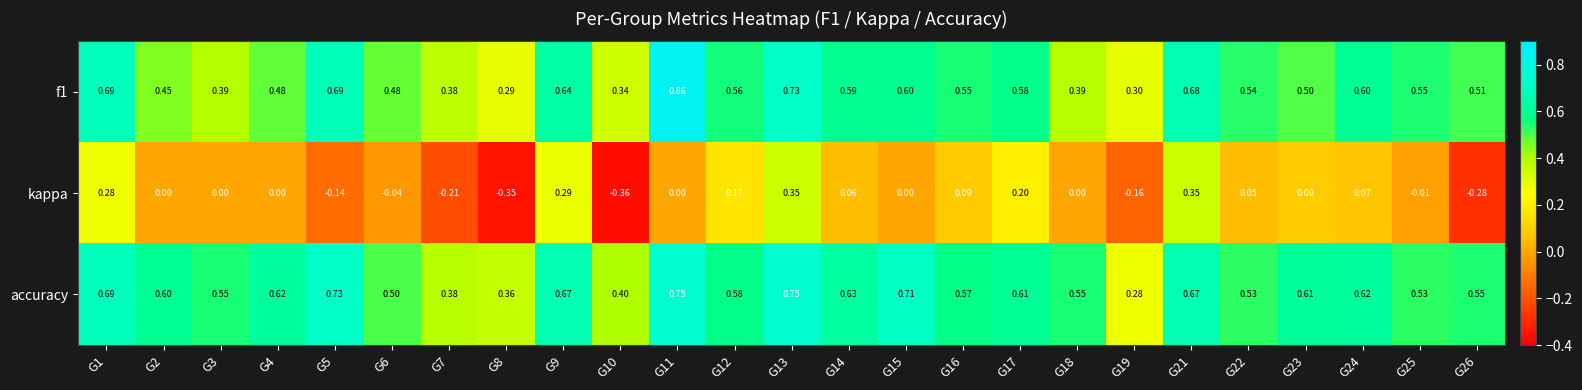

What is the spread (max minus min) of values at G6?

0.5